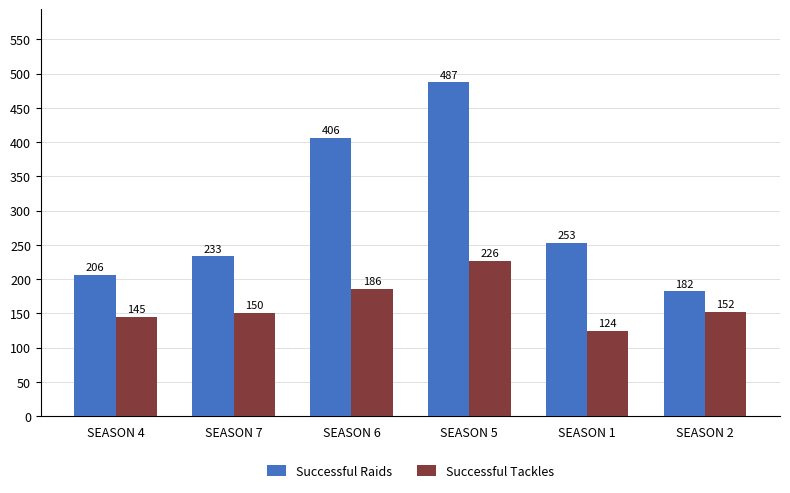

How many series are shown in this chart?

2